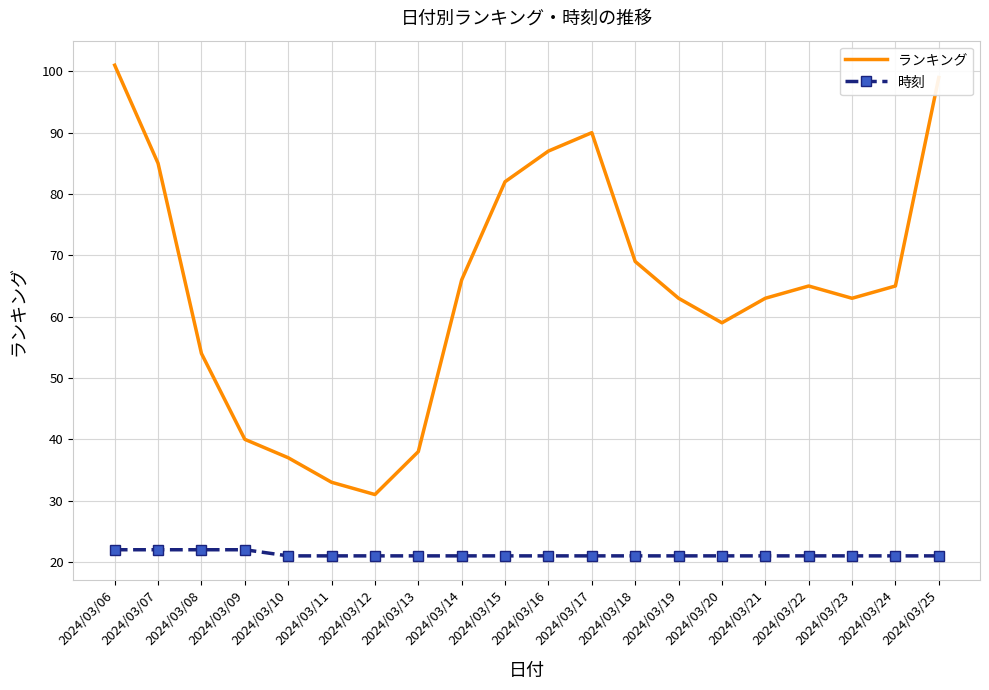

What is the total value across all series at 2024/03/21?

84